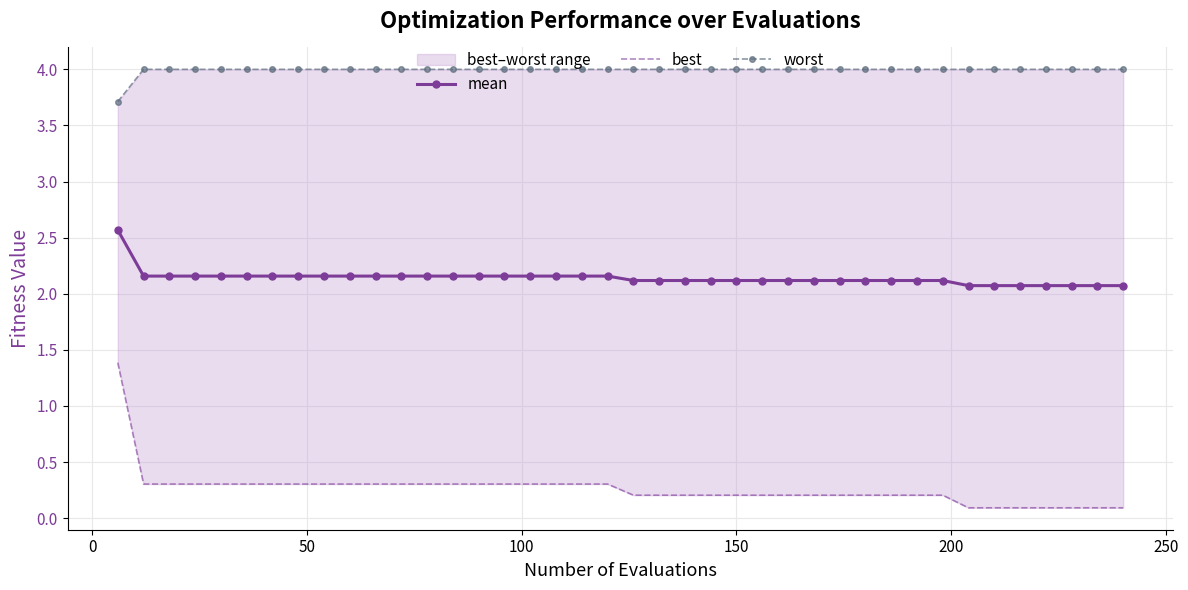

Rank the series by their maximum value, from highest to lowest.

worst, mean, best